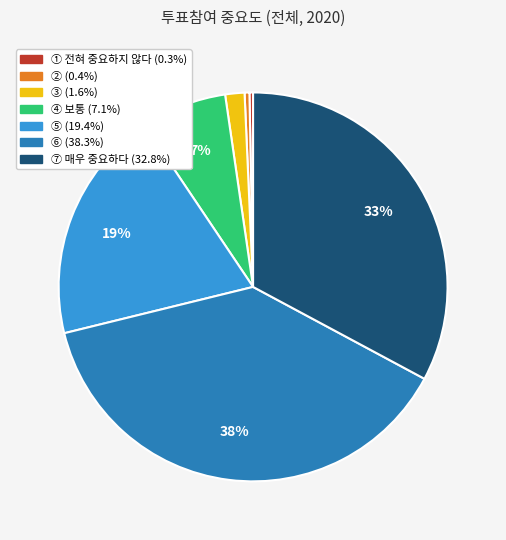

Combined, do ① 전혀 중요하지 않다 and ⑦ 매우 중요하다 account for over 50%?

No